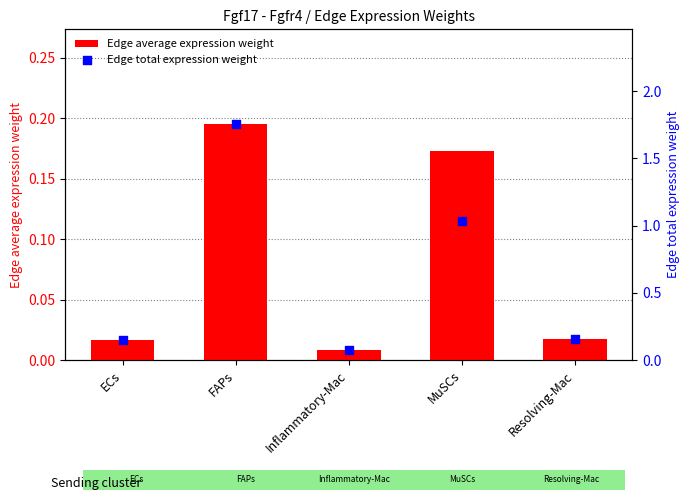

Which series has the widest spread of Y values?

Edge total expression weight